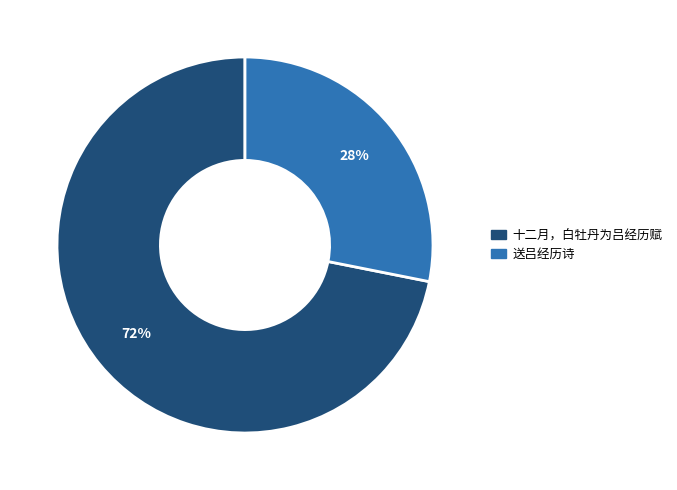

True or false: 送吕经历诗 accounts for 28% of the total.

True